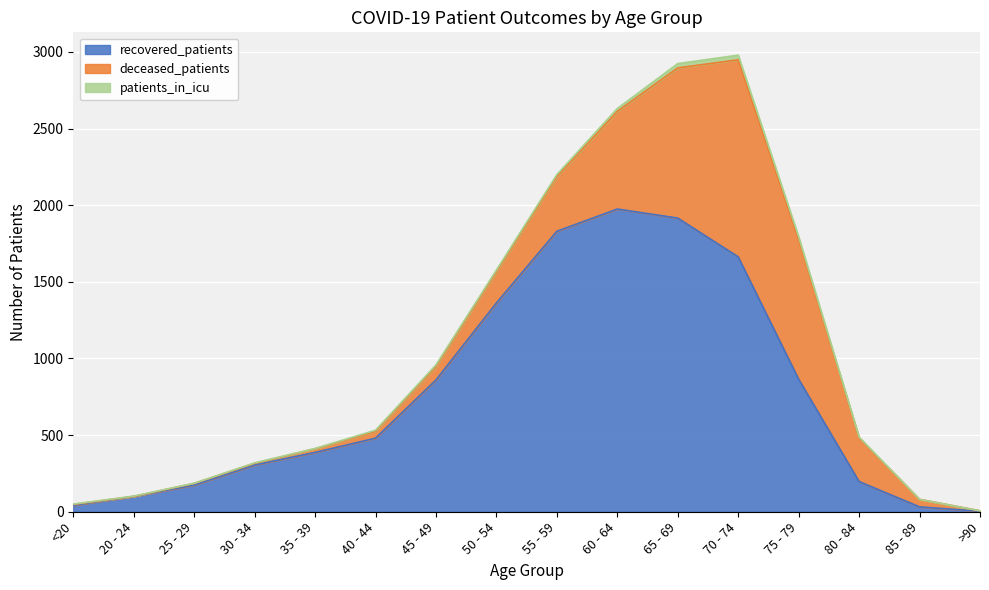

What is the sum of all recovered_patients values?

12191